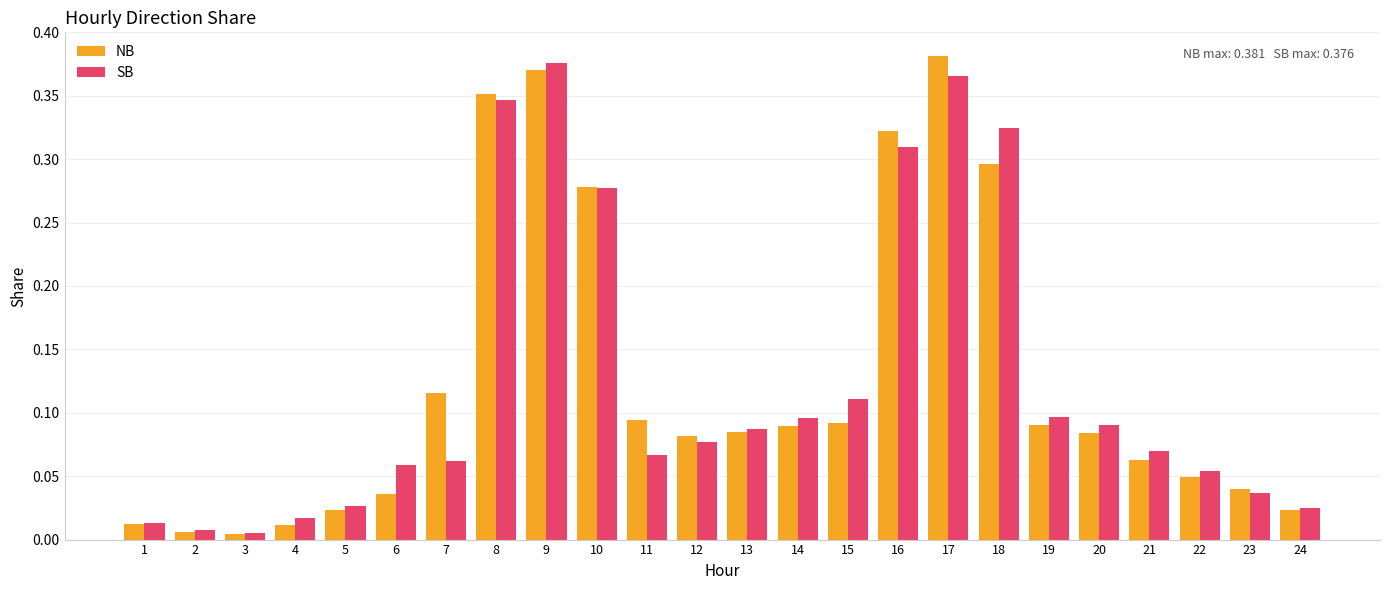

What is the total value across all series at 17?

0.7